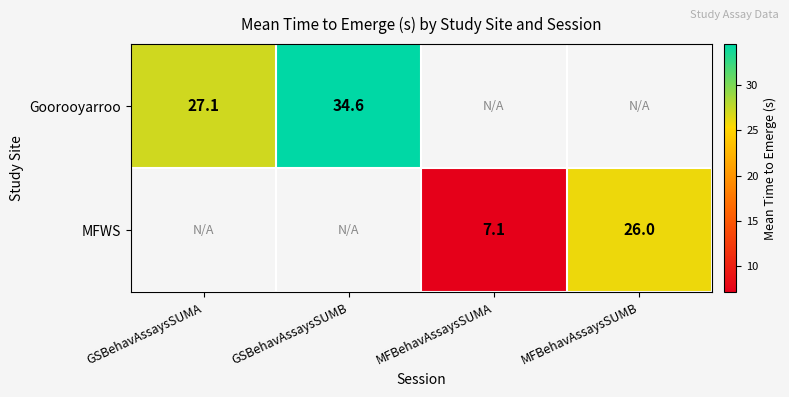

Count the number of data series in this chart.

2